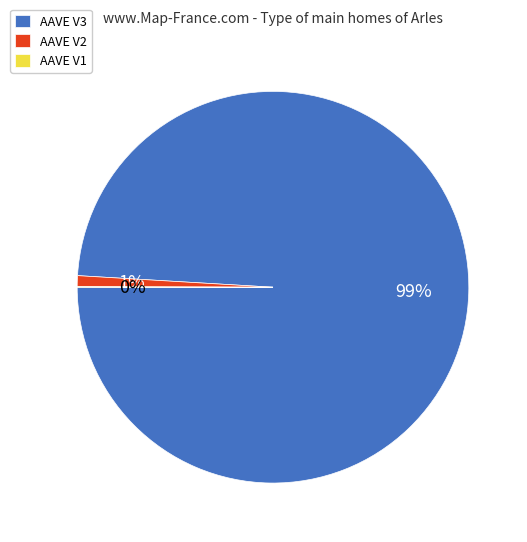

To the nearest percent, what portion does AAVE V3 represent?

99%